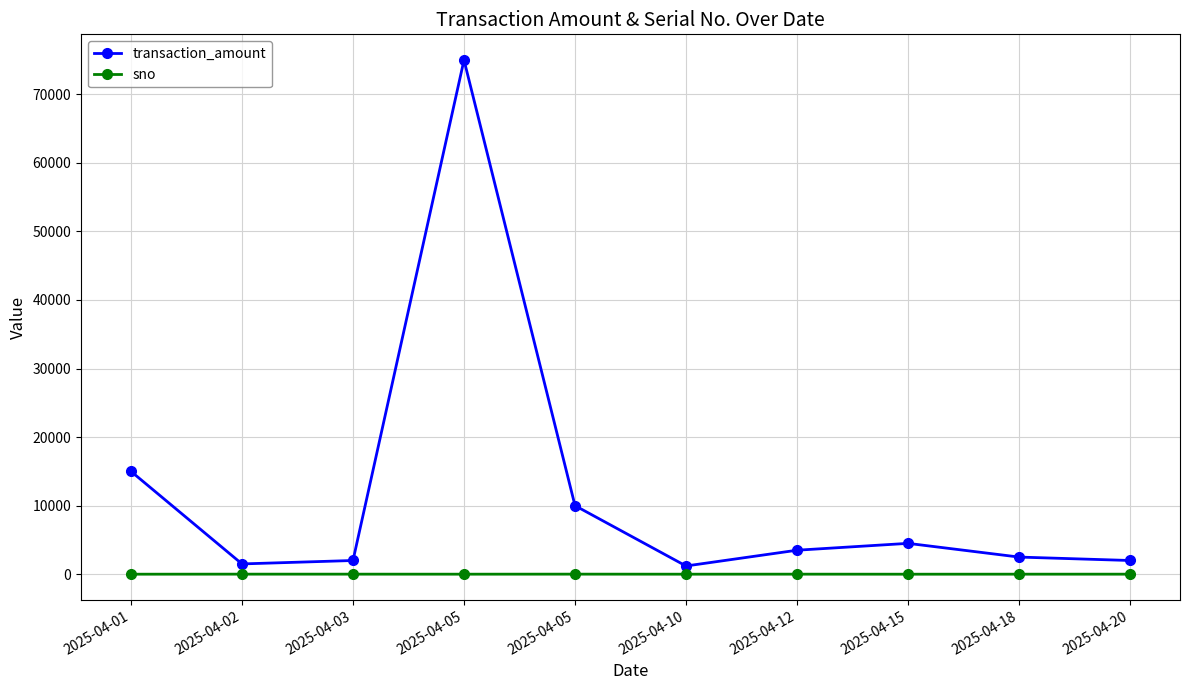

How many data points in sno are less than 6?

5